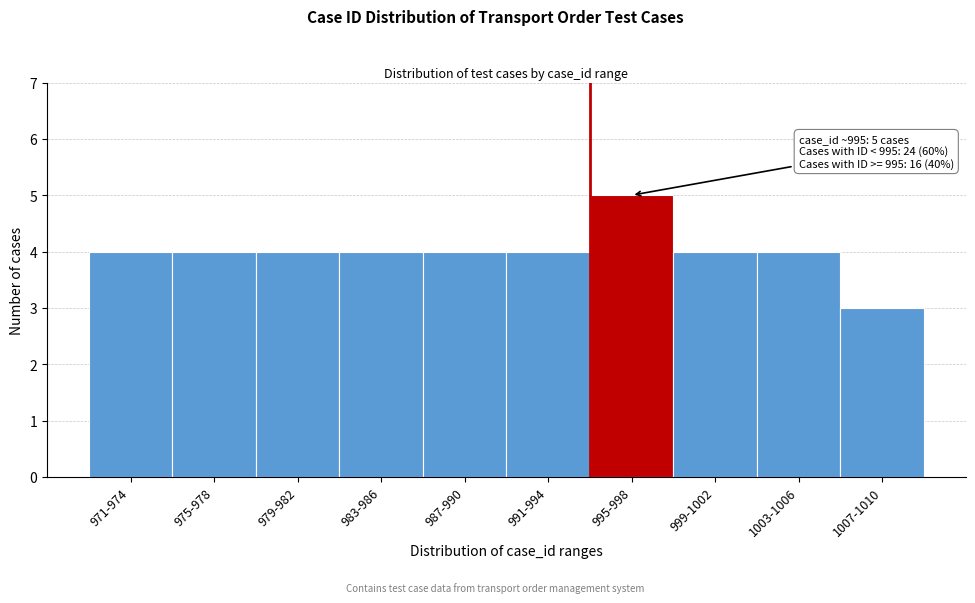

Reading left to right, what are all the values shown in this chart?

971-974=4	975-978=4	979-982=4	983-986=4	987-990=4	991-994=4	995-998=5	999-1002=4	1003-1006=4	1007-1010=3